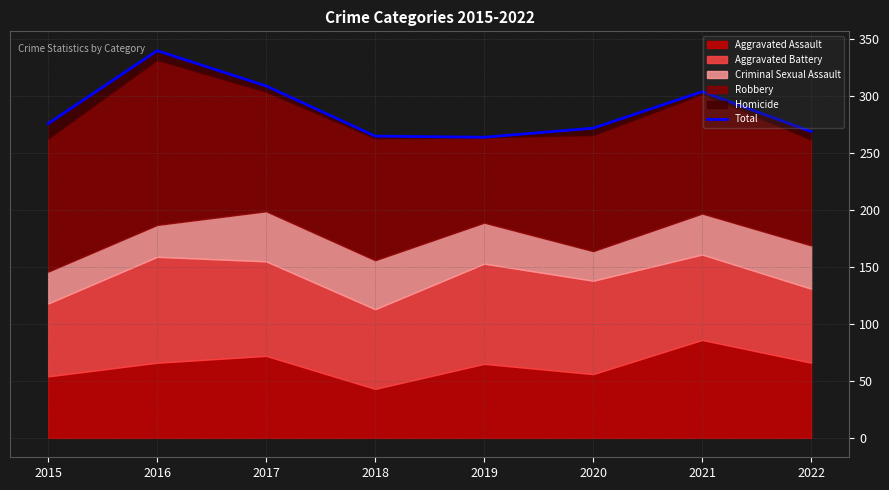

At which category does the data reach its first local valley?

2019